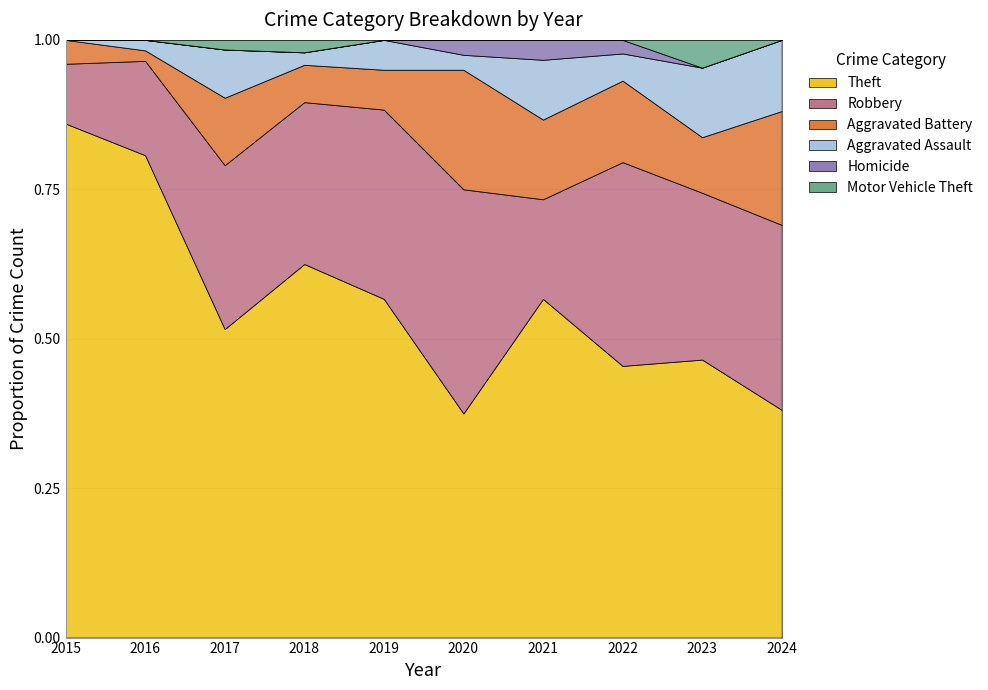

True or false: Motor Vehicle Theft and Aggravated Assault intersect in this chart.

False